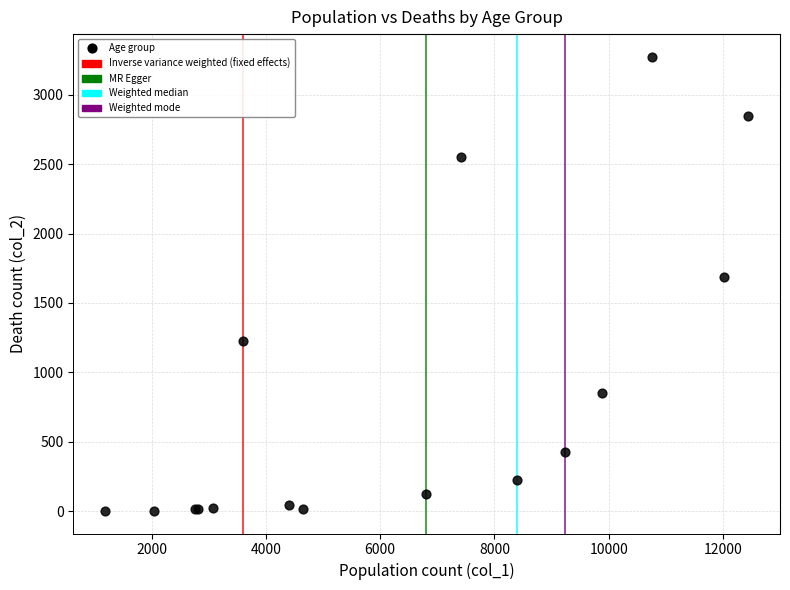

What Y value in the scatter plot is closest to 1638?

1690